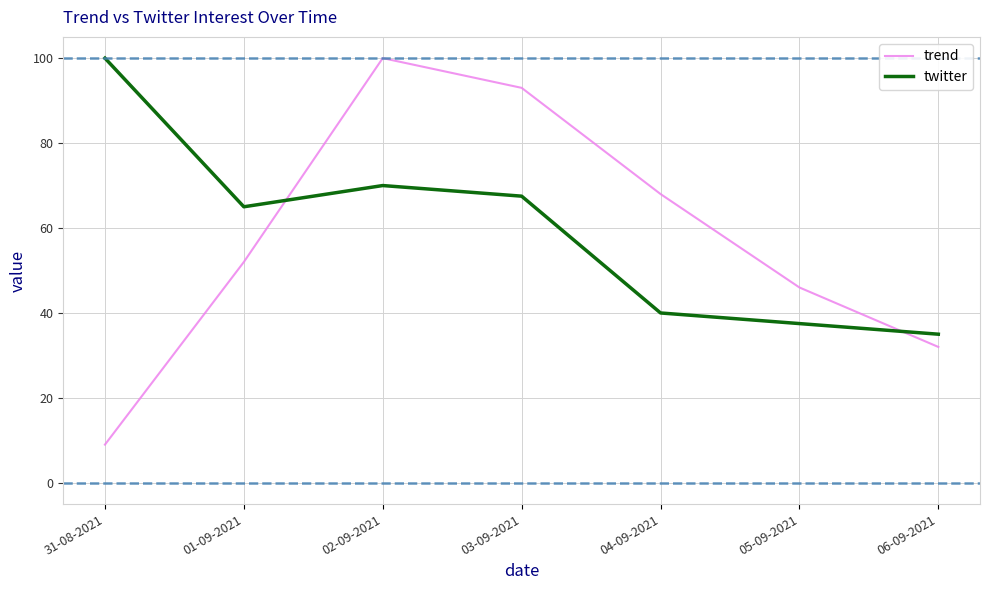

What position from the left is 02-09-2021?

3